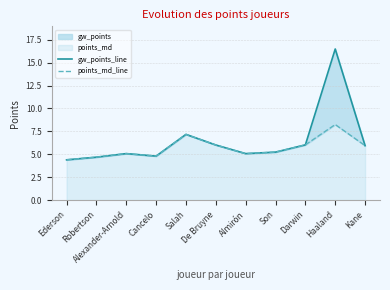

Where does the points_md_line series first go above 5?

Alexander-Arnold